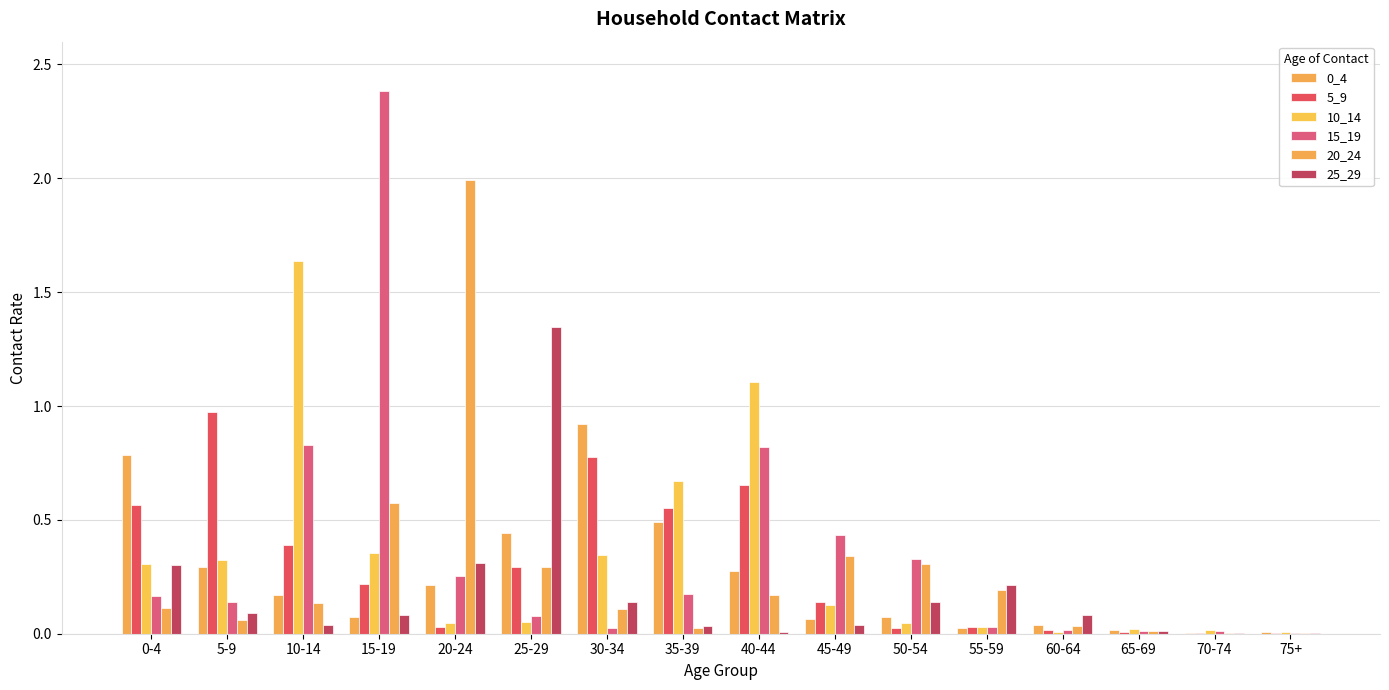

Count the number of categories in the chart.

16